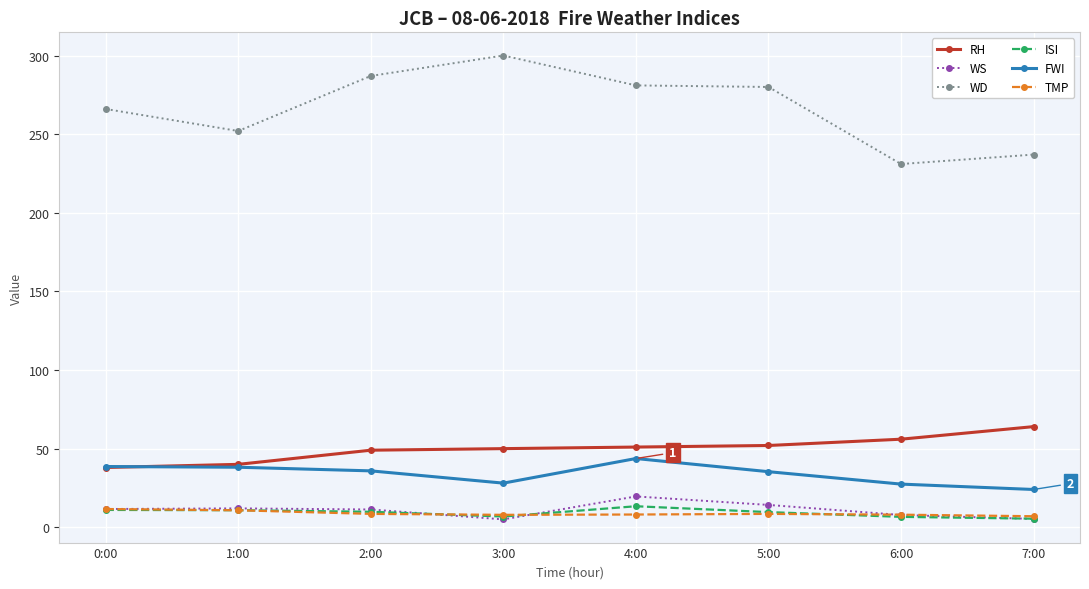

Does the chart have visible grid lines?

Yes